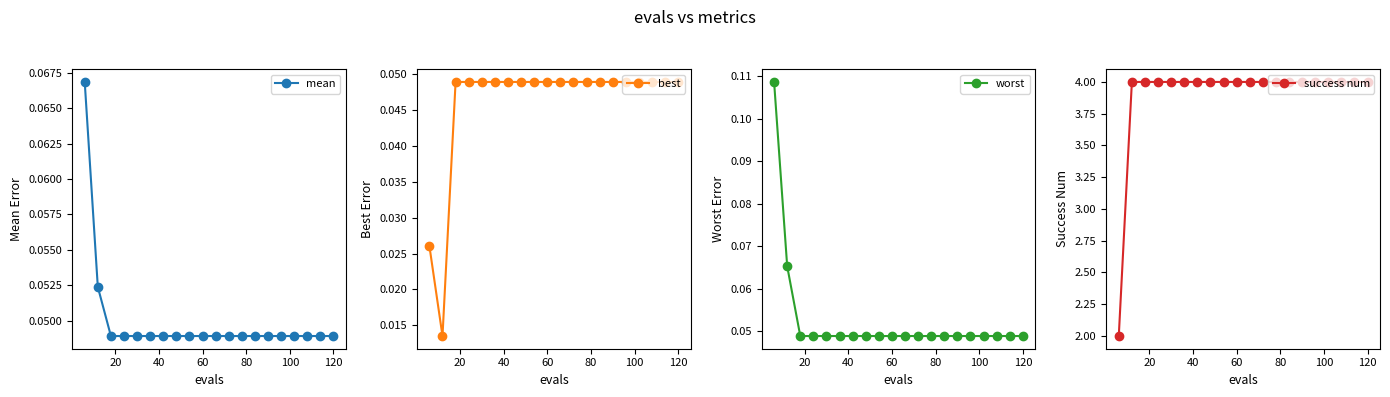

Count the worst values in the range 0 to 1.

20